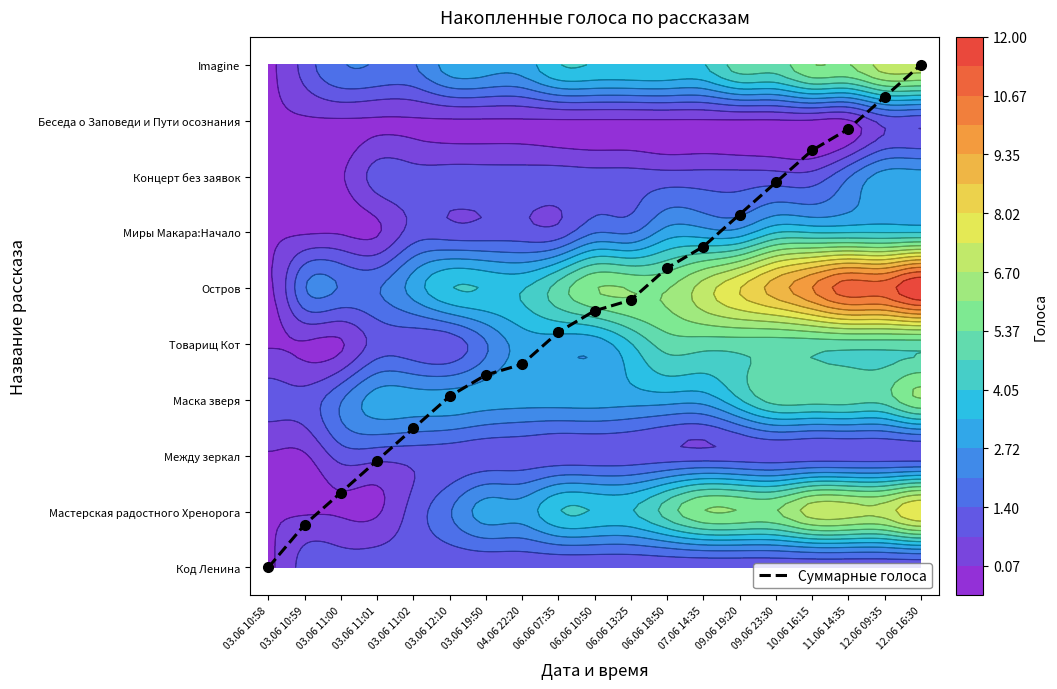

Where is the data nearest to the value 4?

06.06 07:35